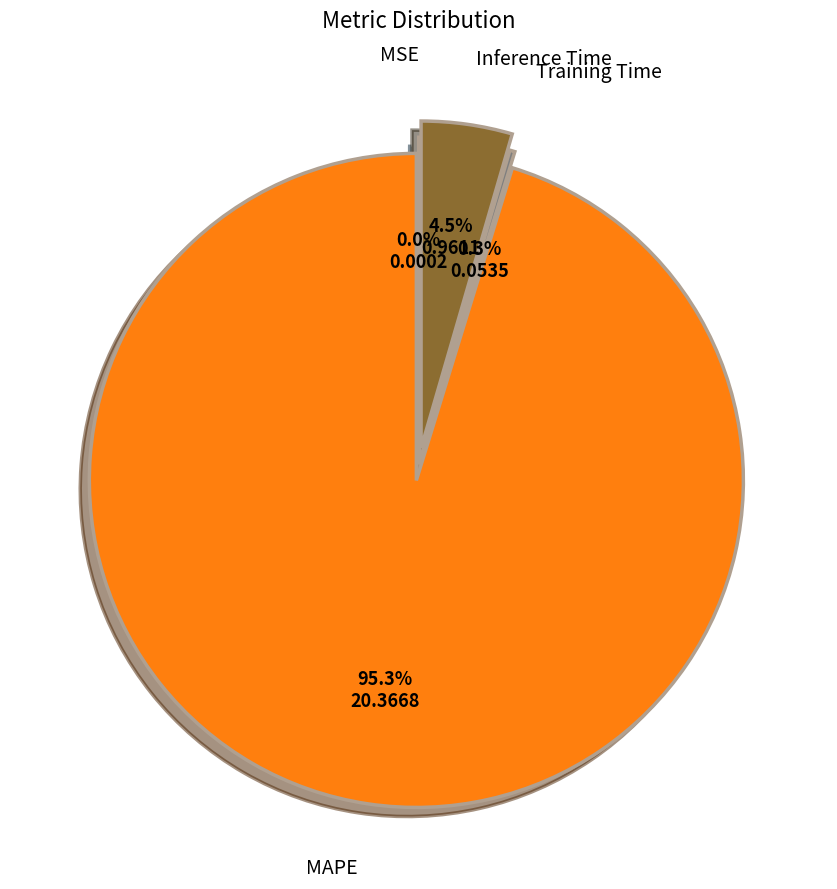

Is there a majority slice in this chart?

Yes